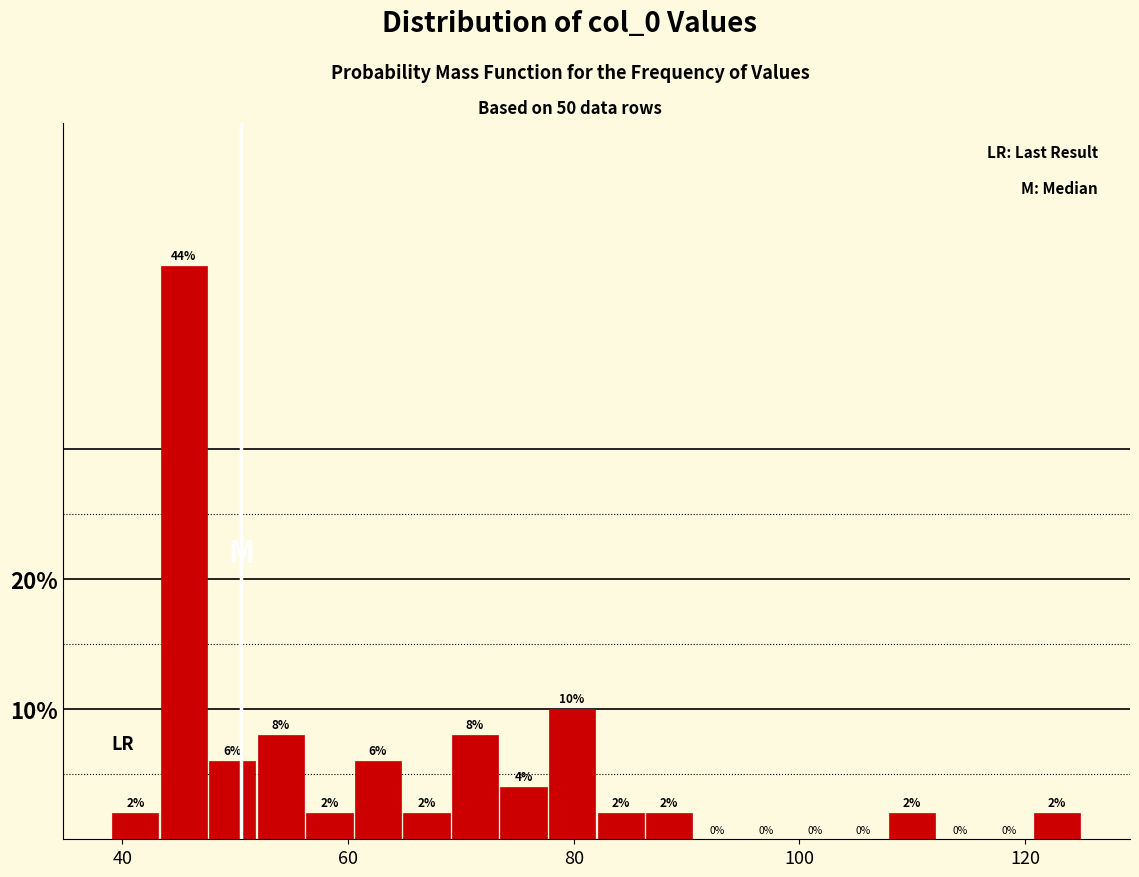

Around what value on the x-axis is the tallest bar? Give the approximate position of its centre, as read against the axis.

46